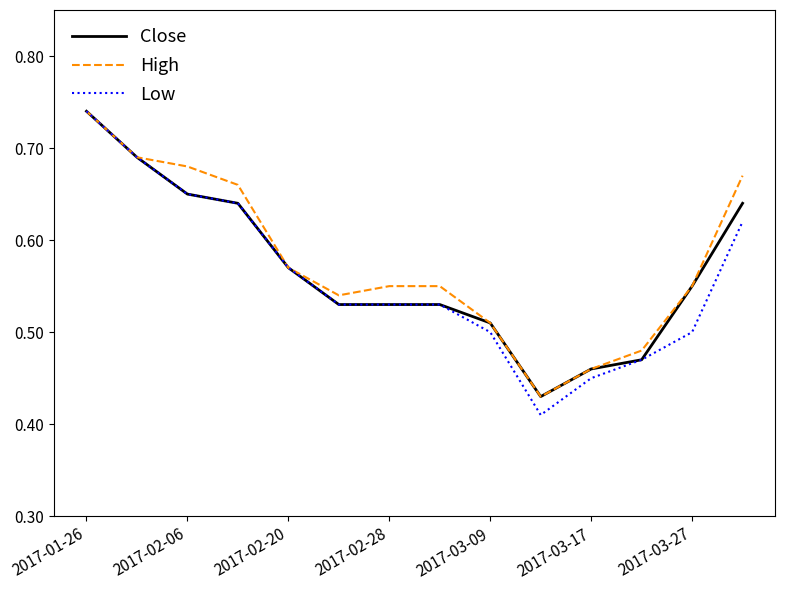

What is the sum of all Low values?

7.8